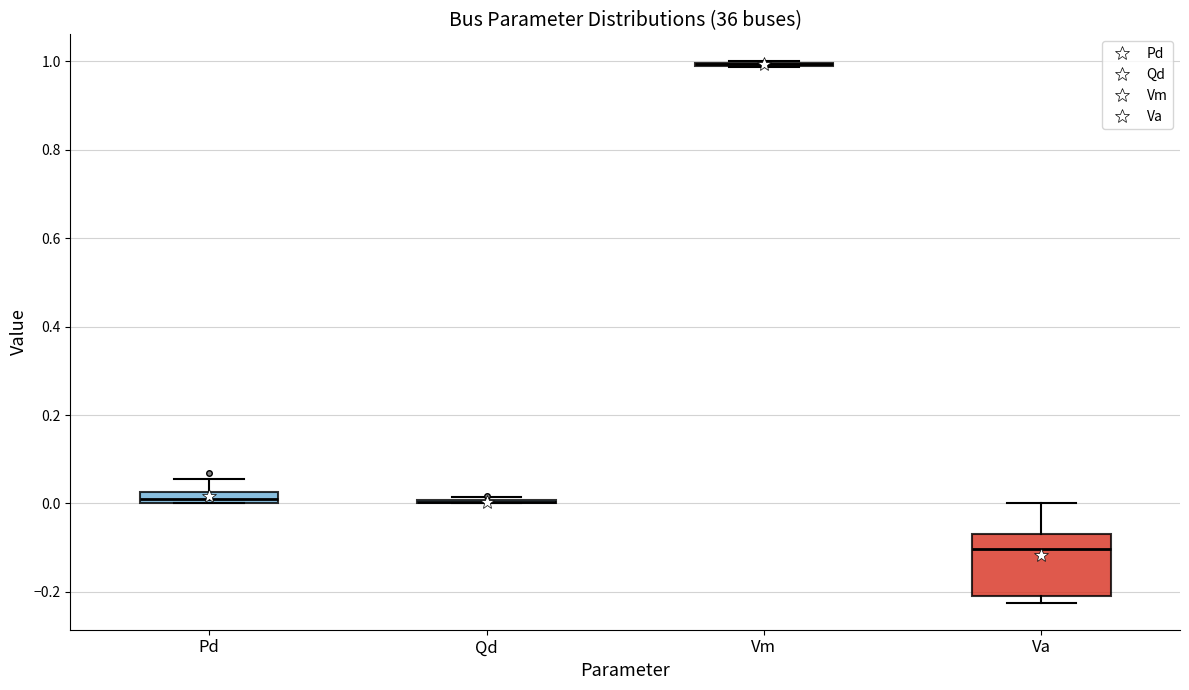

Where is the upper edge of the box for Pd on the y-axis? The values are not printed on the chart, so give them approximately, as read against the axis.

0.02